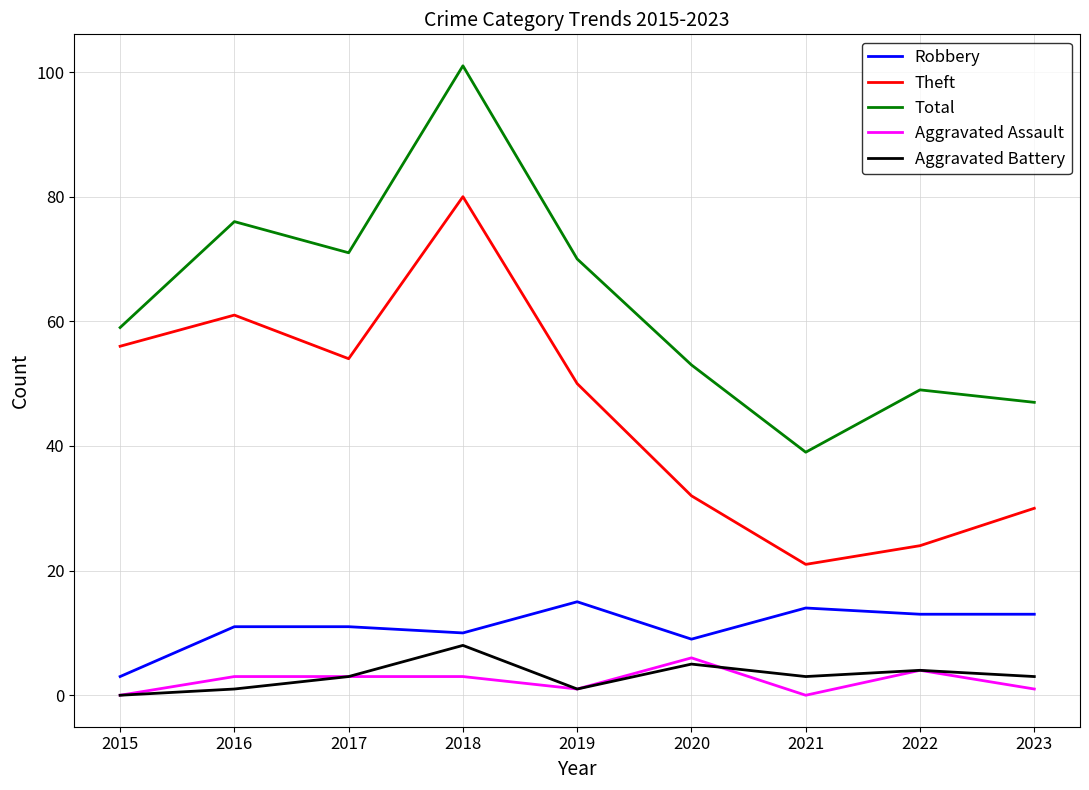

What is the maximum value shown in the chart?

101